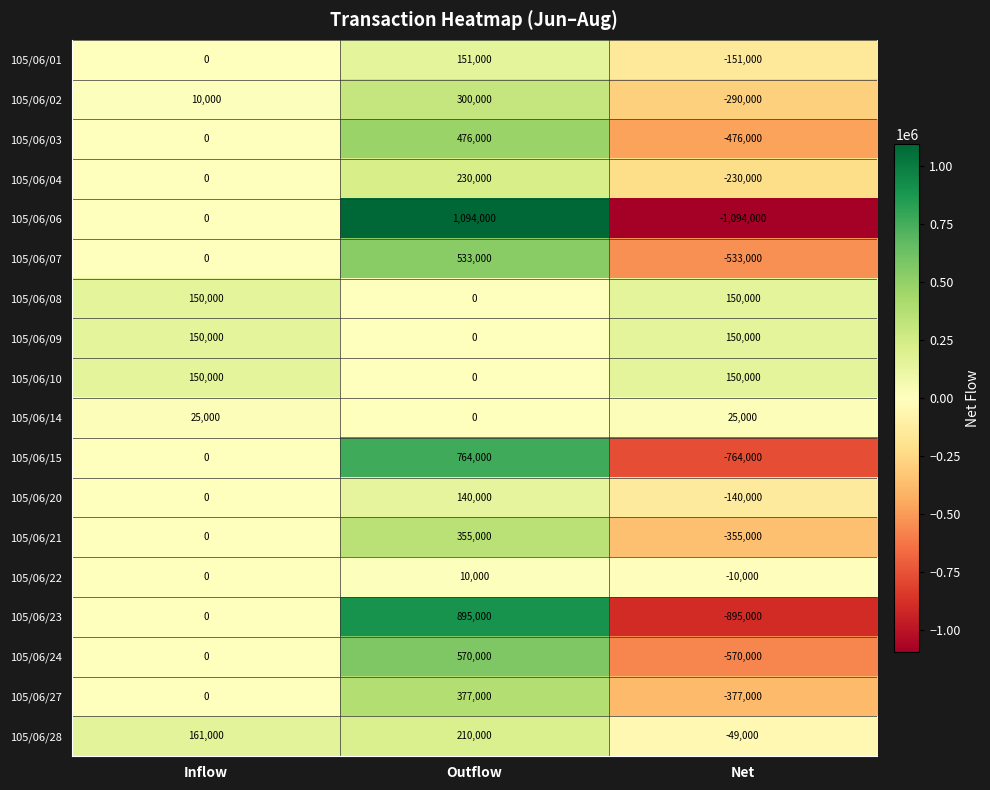

At which category is the sum across all series the highest?

Outflow